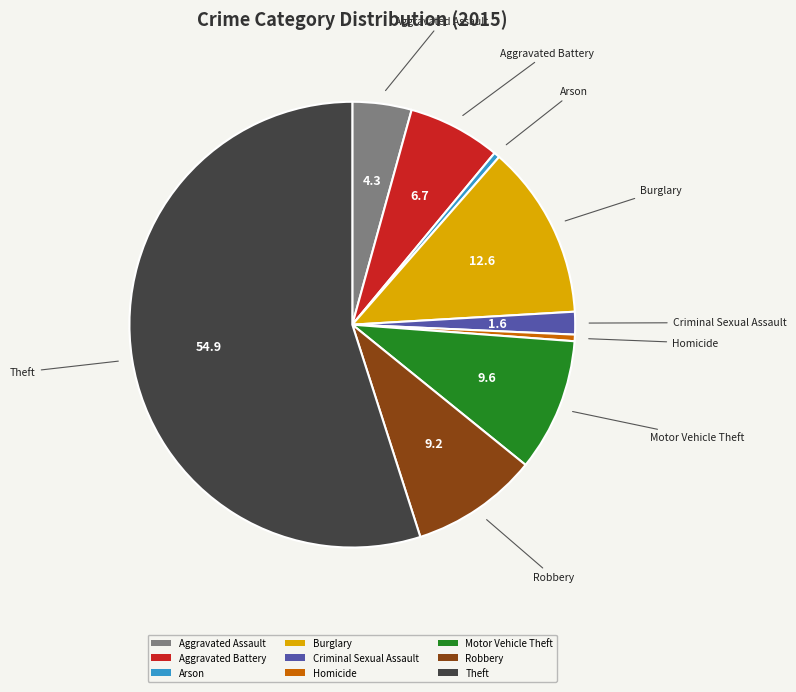

Combined, do Arson and Aggravated Assault account for over 50%?

No